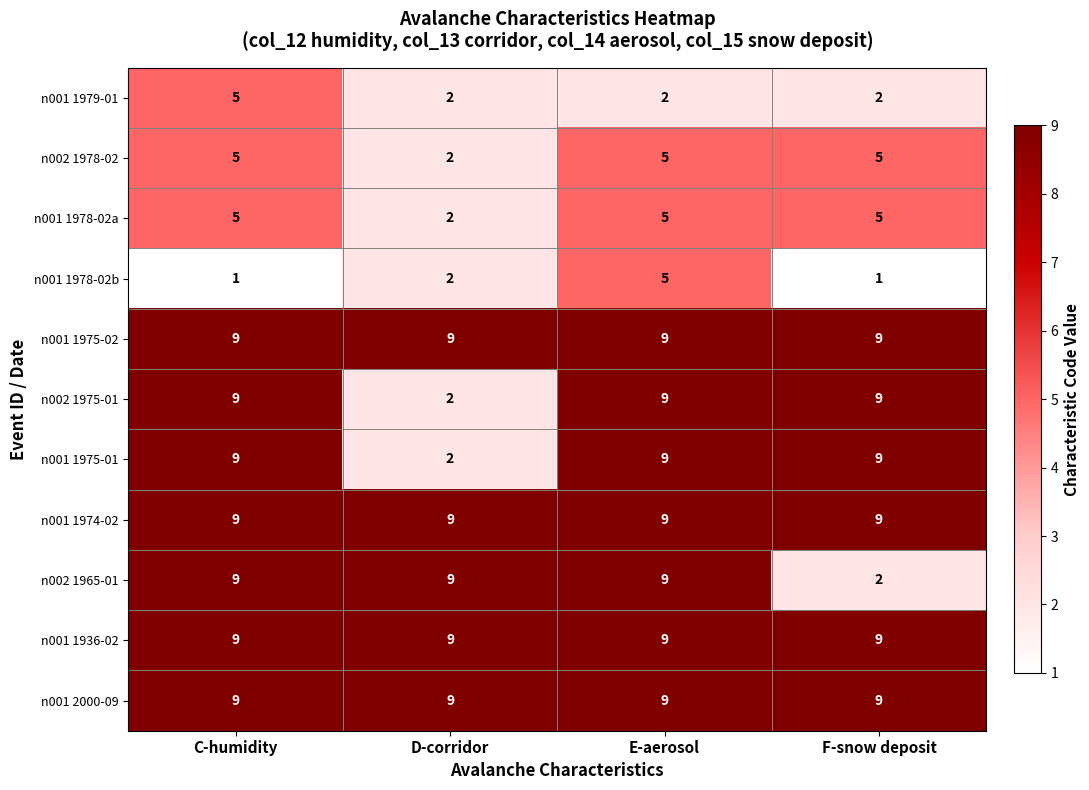

What is the average value of the n002 1975-01 series?

7